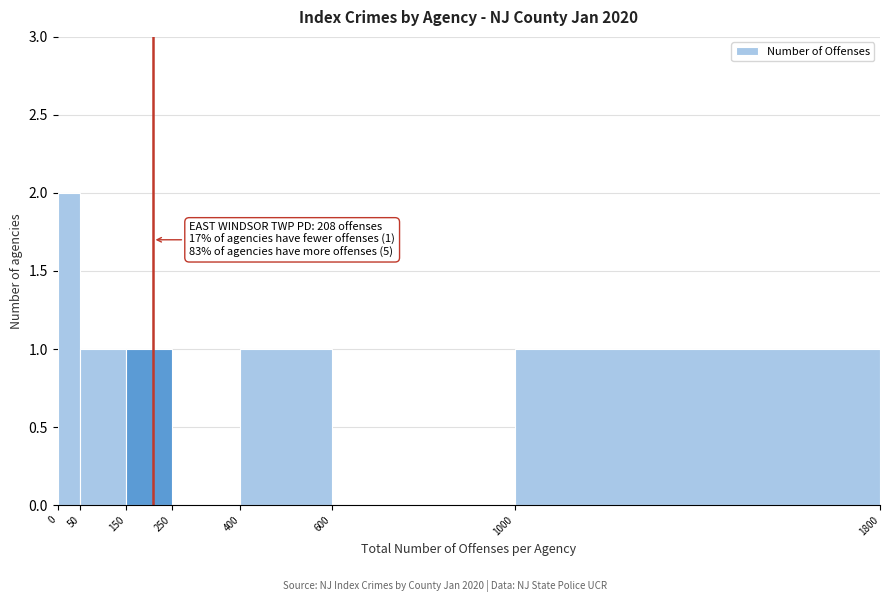

Which range on the x-axis has the tallest bar?

0 to 50